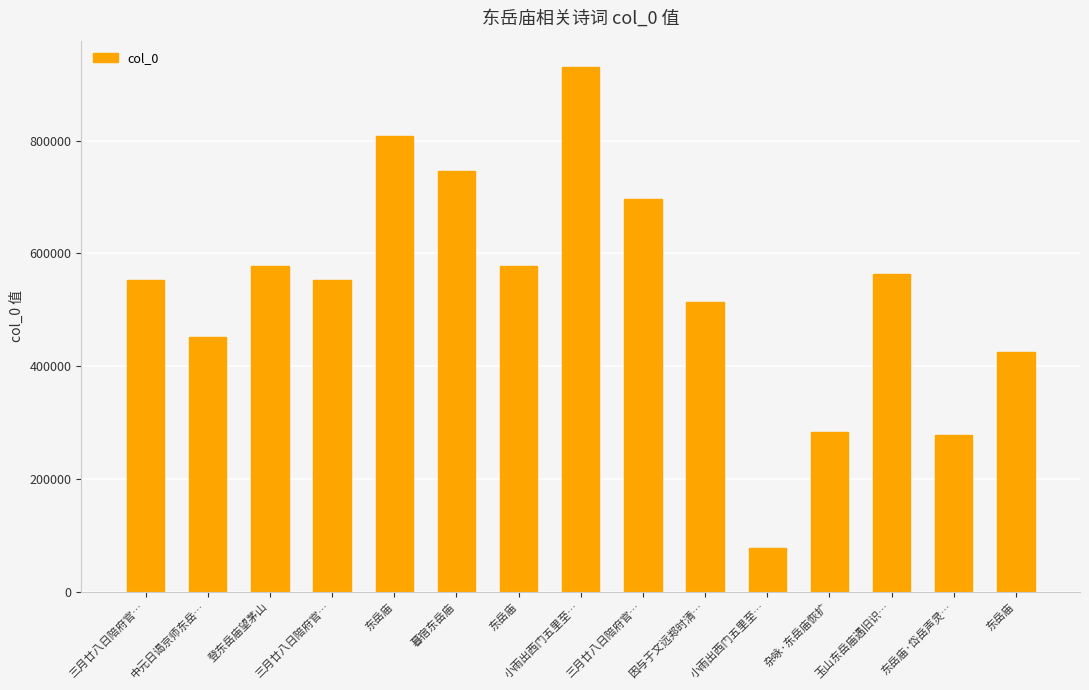

What is the change in value from 中元日谒京师东岳… to 小雨出西门五里至…?

+478662